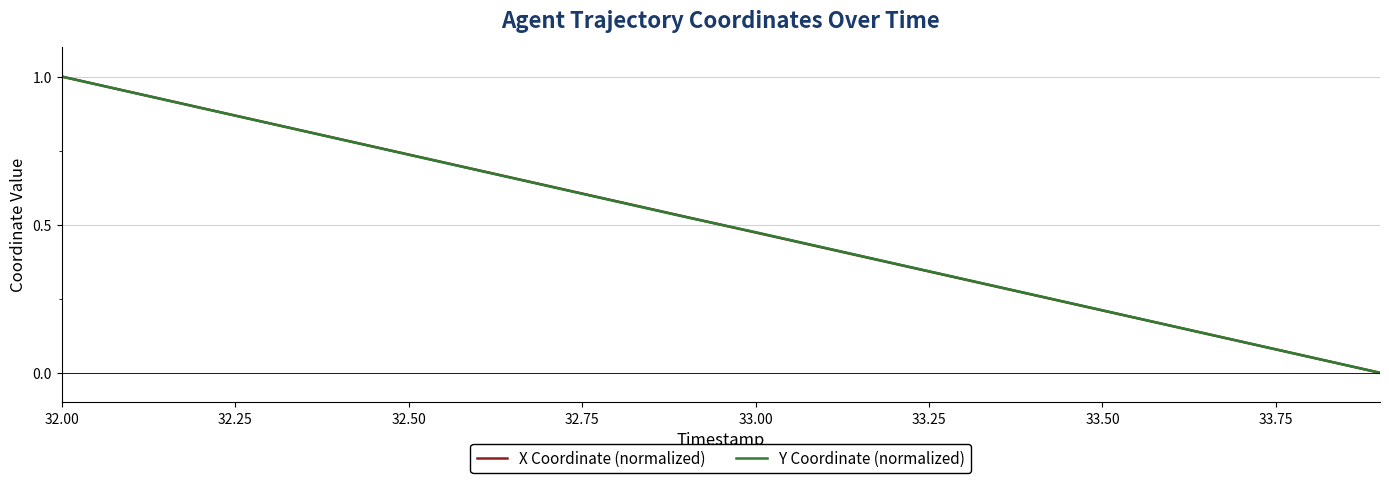

What is the maximum value for X Coordinate (normalized)?

1.0